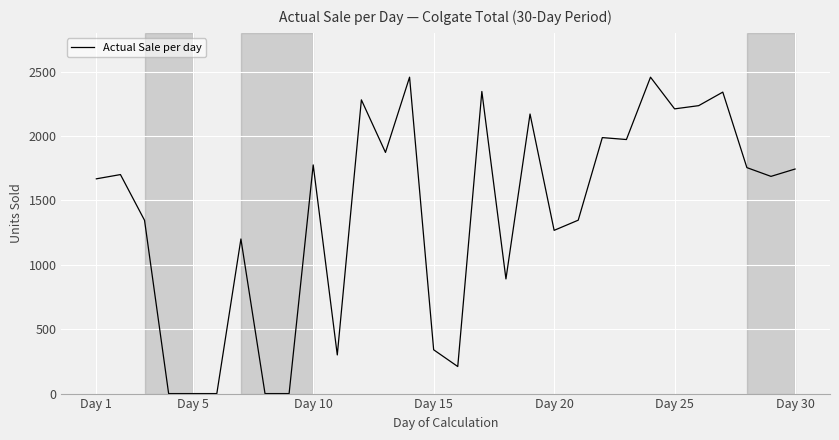

What is the difference between the maximum and minimum values?

2456